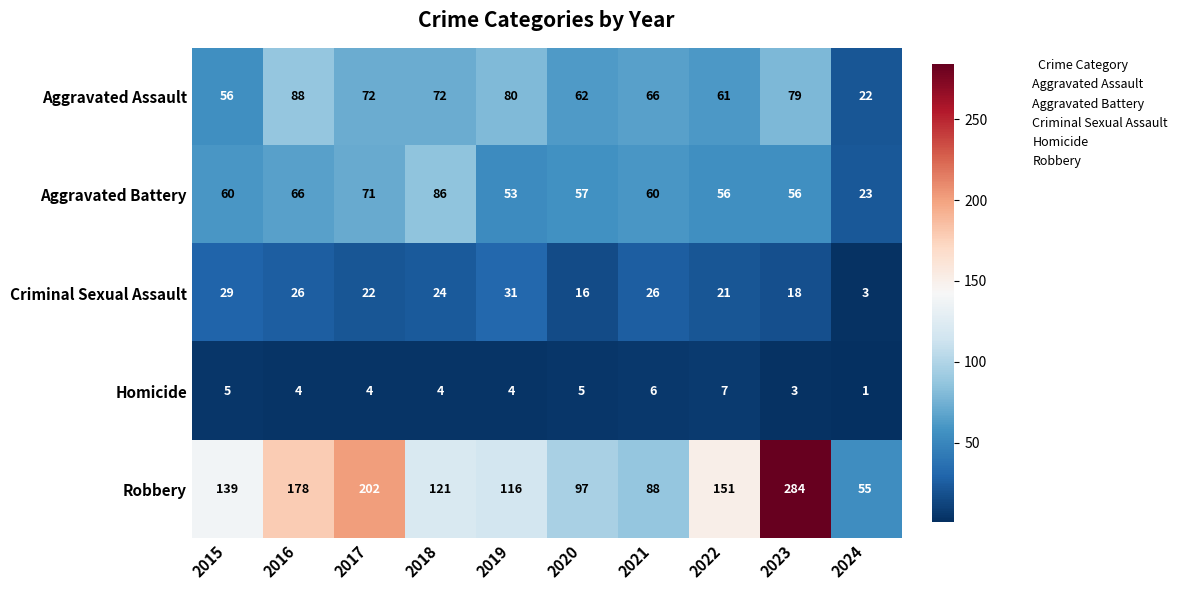

What is the difference between the maximum and minimum values in the Homicide series?

6